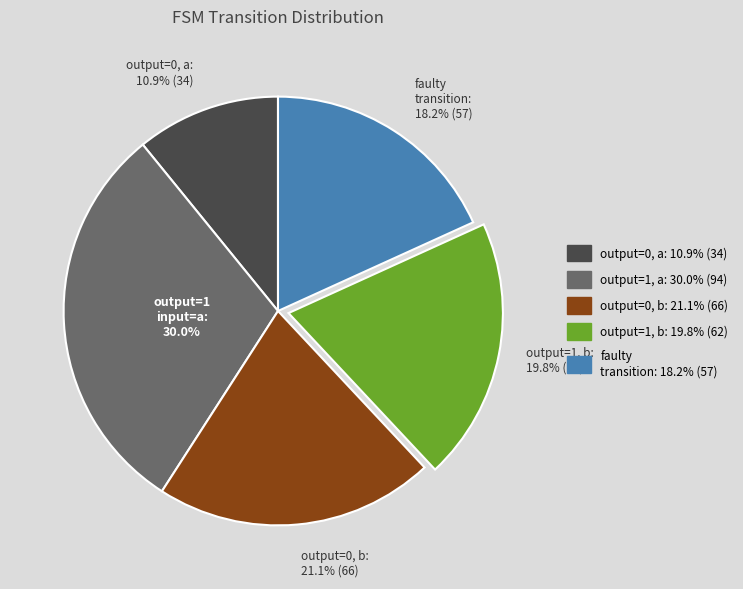

Is there a majority slice in this chart?

No